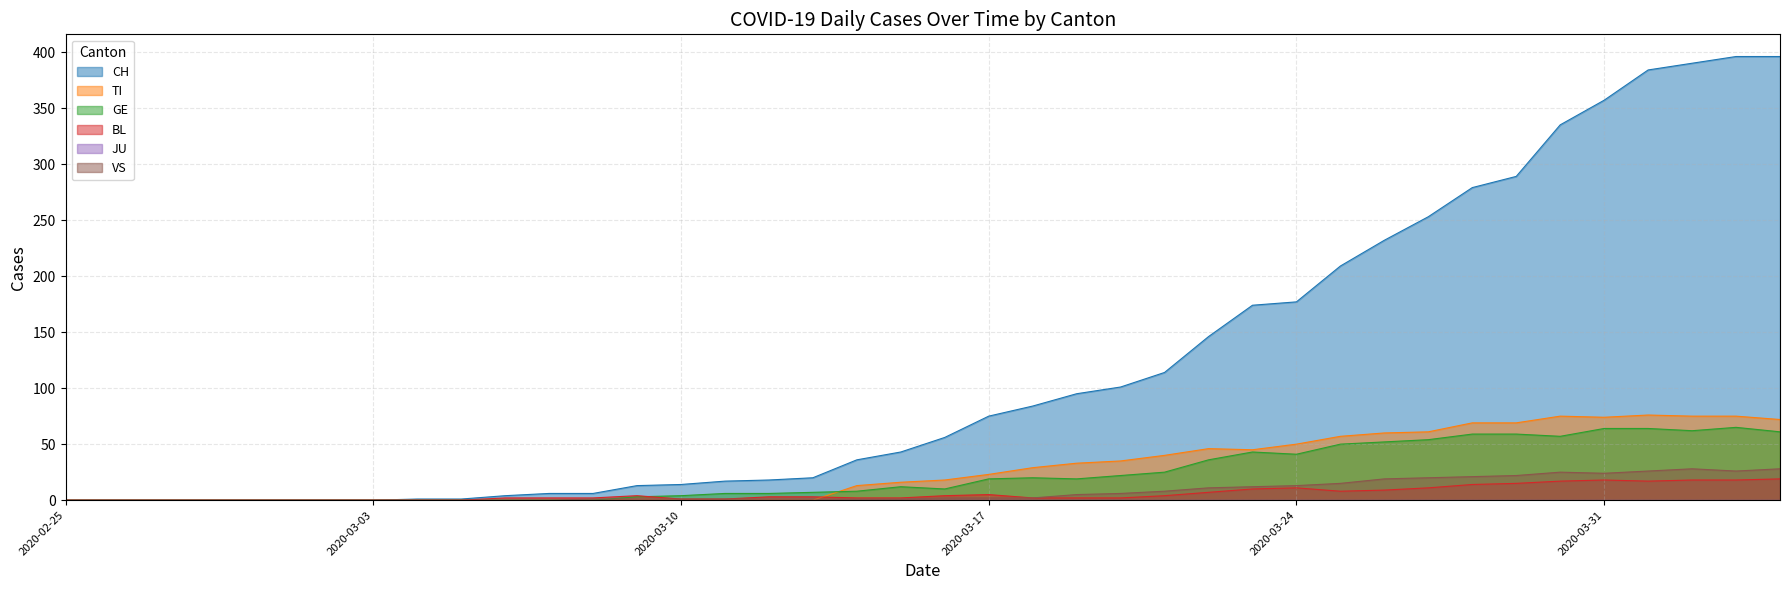

At which label is CH closest to 198?

2020-03-25